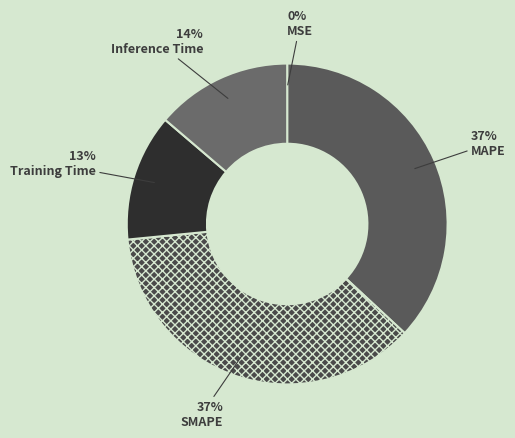

Do Training Time and SMAPE together represent more than half of the pie?

No